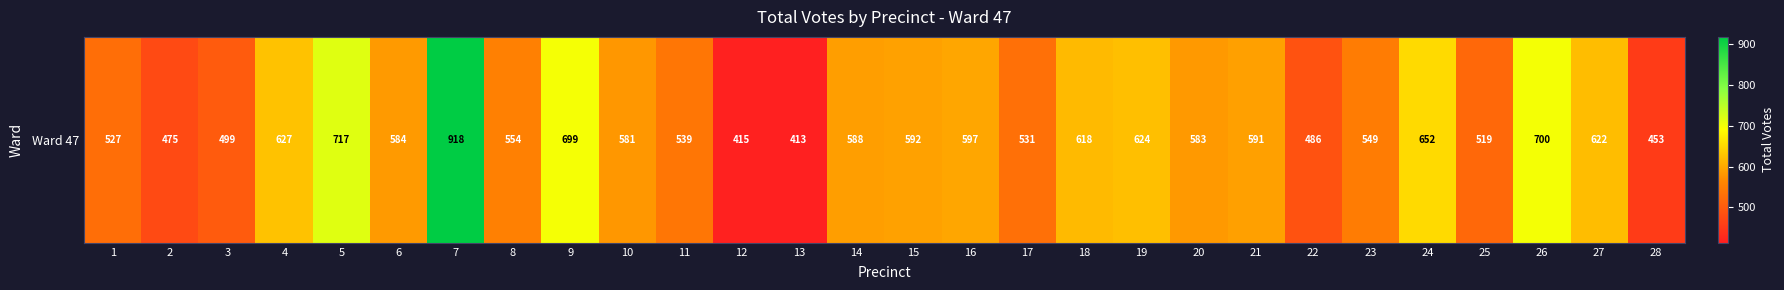

Which category has the lowest value across all series?

13